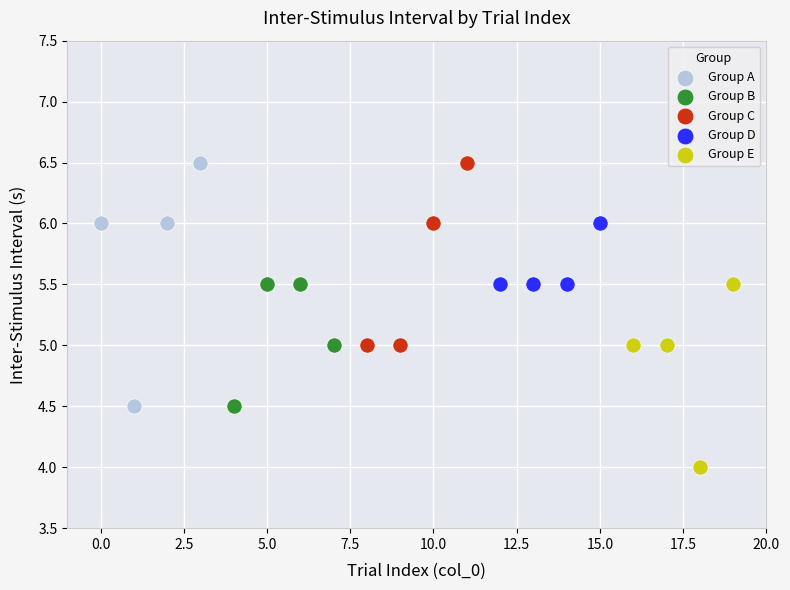

Which series reaches the minimum Y coordinate?

Group E